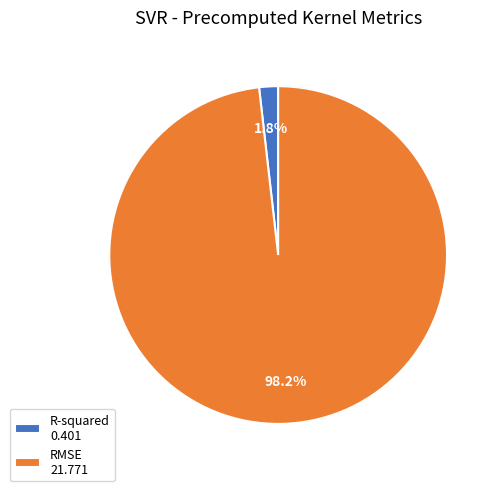

Which slice is the largest?

RMSE